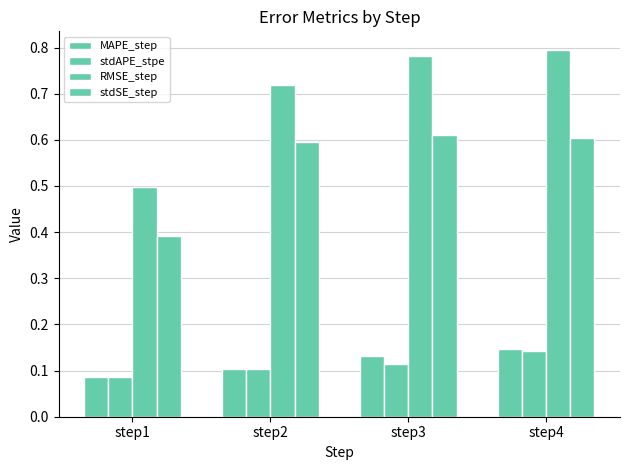

How many data points does each series have?

4